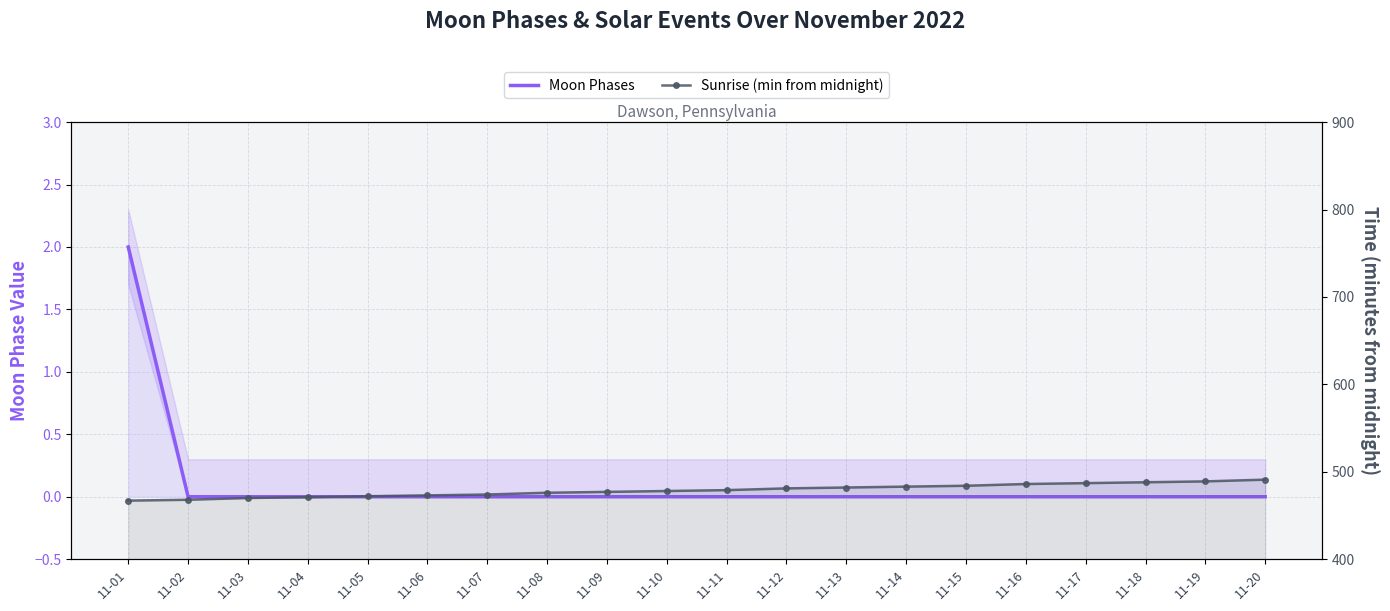

True or false: Sunrise (min from midnight) and Moon Phases intersect in this chart.

False